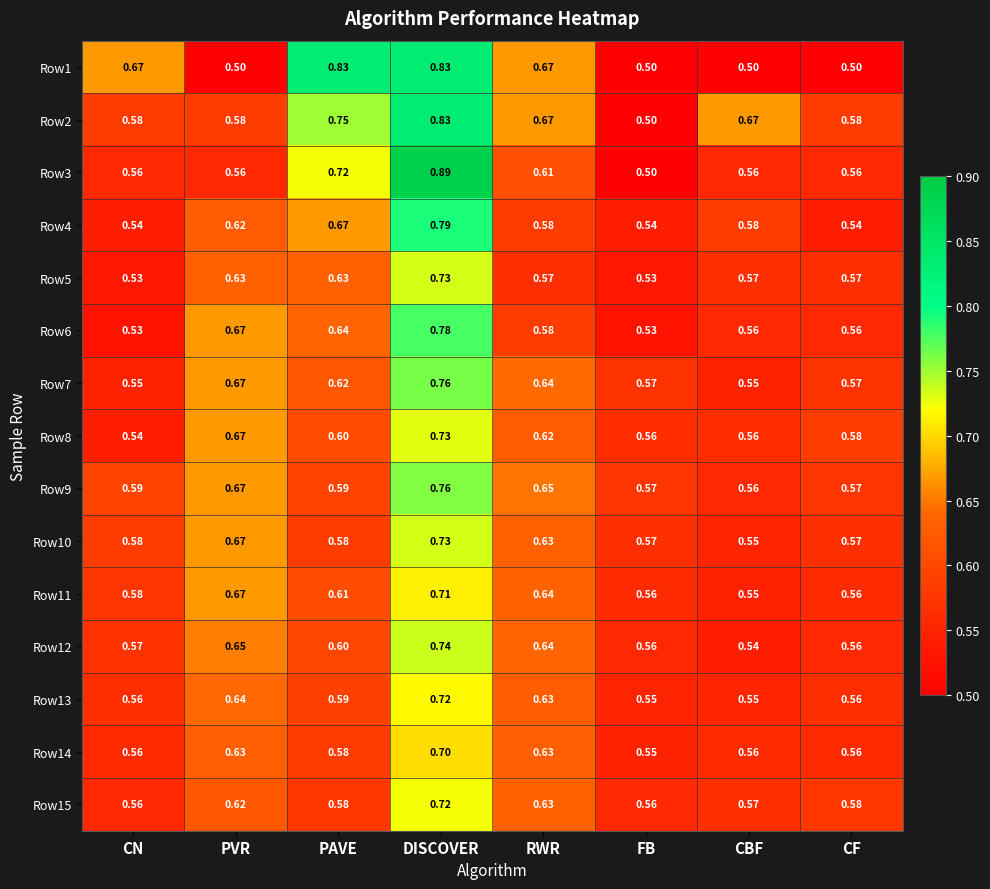

Is it true that Row3 equals 0.8 at CF?

False